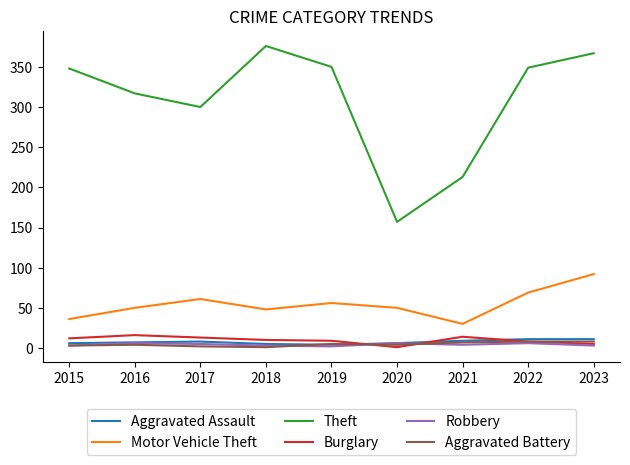

What is the approximate value of Aggravated Battery at 2022?

8